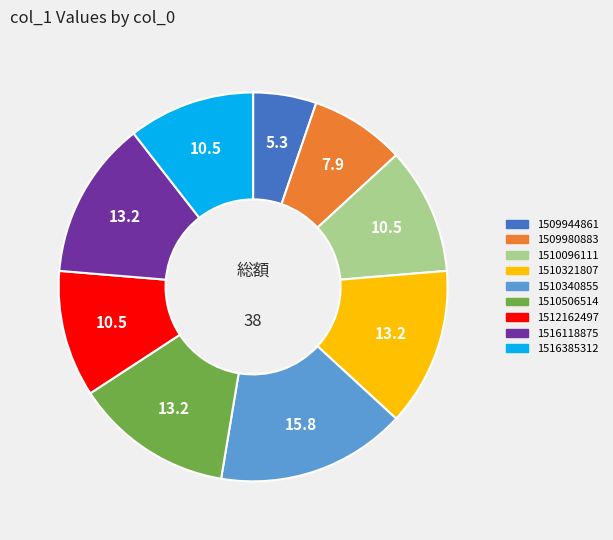

Between 1516118875 and 1509944861, which is larger?

1516118875